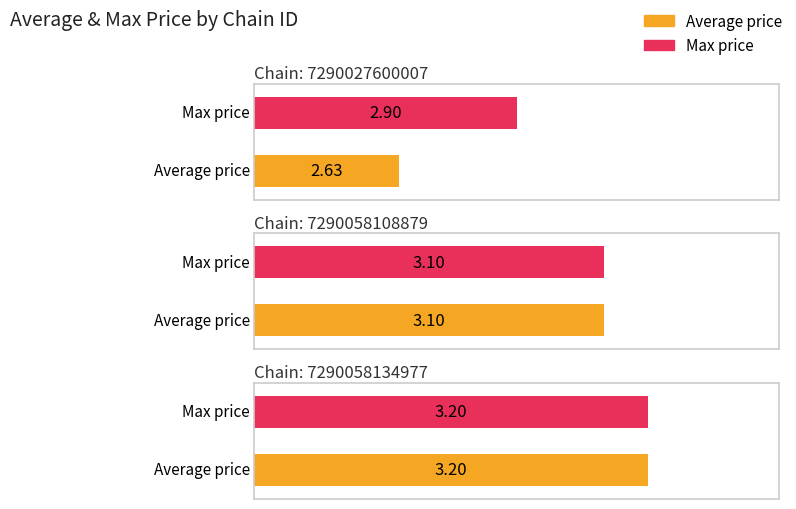

What is the average value of the Max price series?

3.1